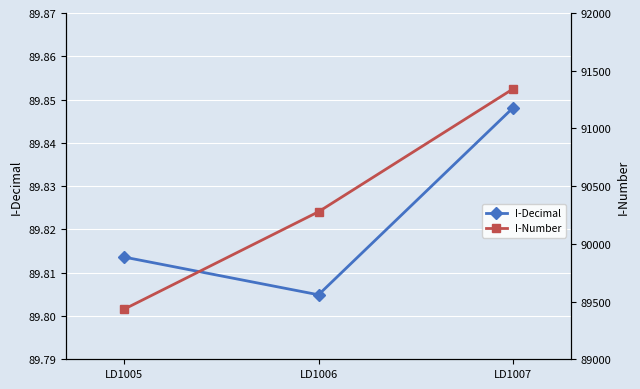

Reading left to right, transcribe all the data shown in this chart.

I-Decimal: 89.8	89.8	89.8
I-Number: 89435.0	90278.0	91340.0